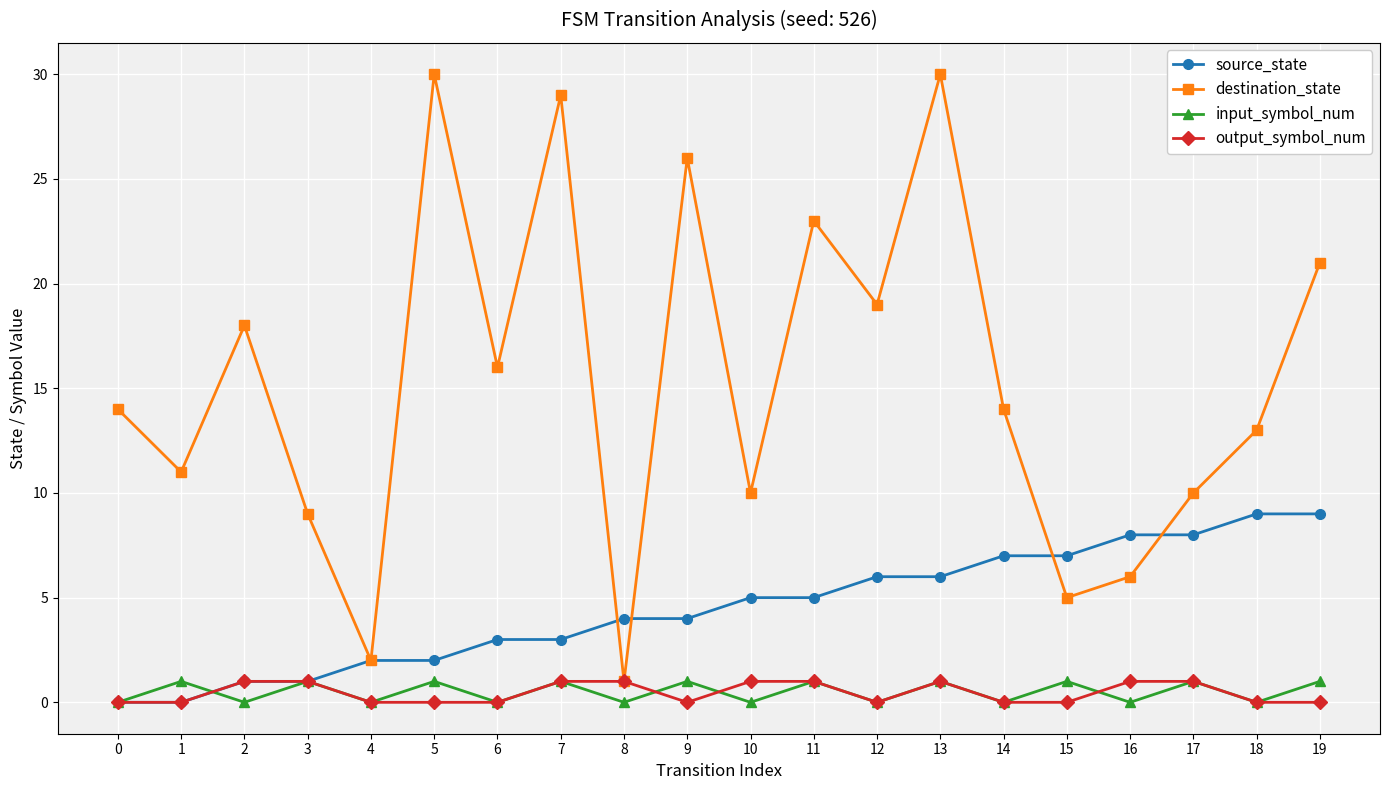

Which series has the largest range (max minus min)?

destination_state